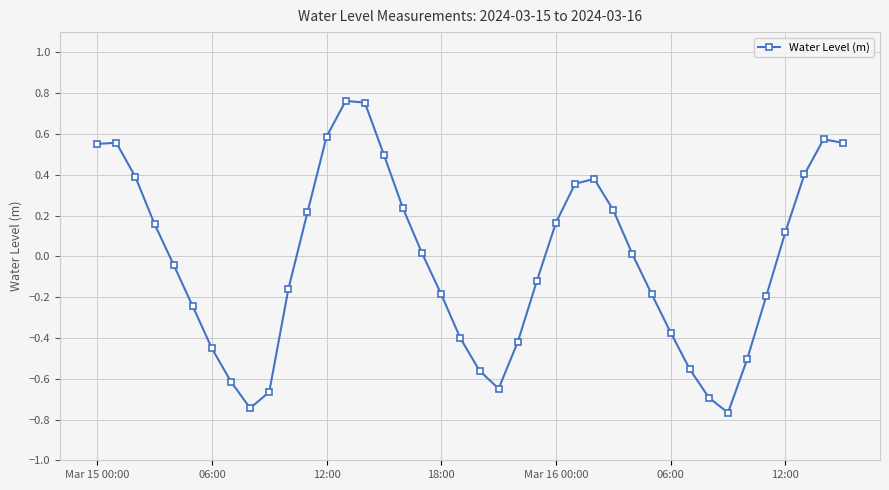

True or false: the data has more than 0 interior local peaks.

True